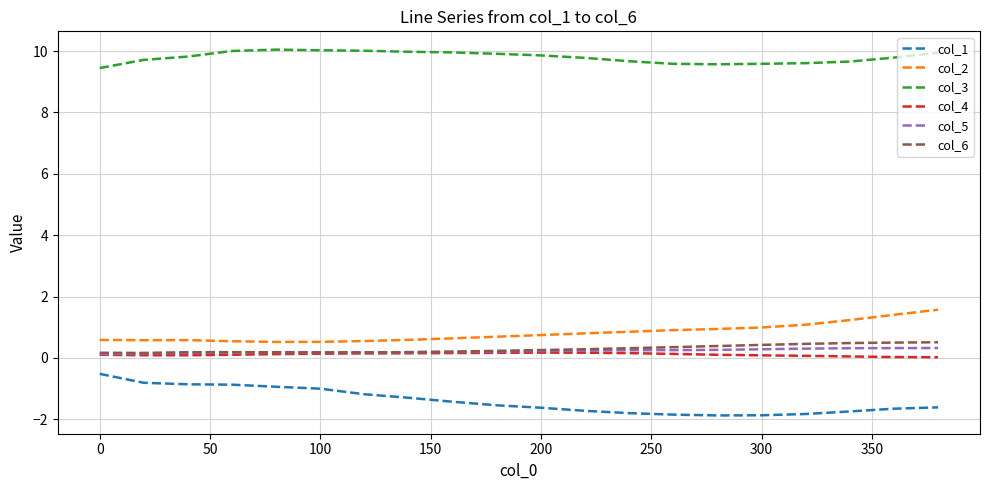

What is the highest value of the col_1 series?

-0.5